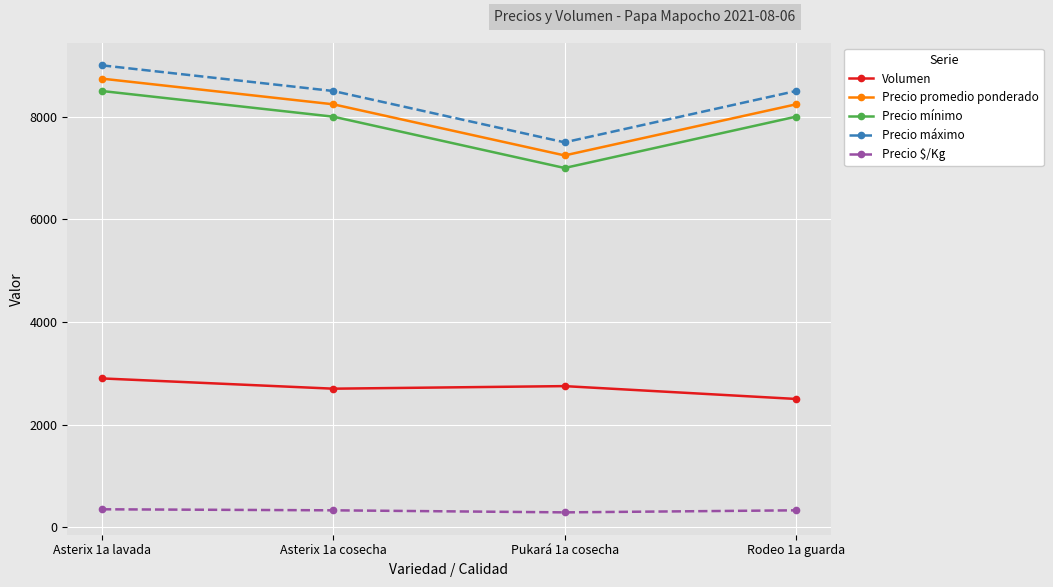

At which label does Precio mínimo reach its minimum?

Pukará 1a cosecha